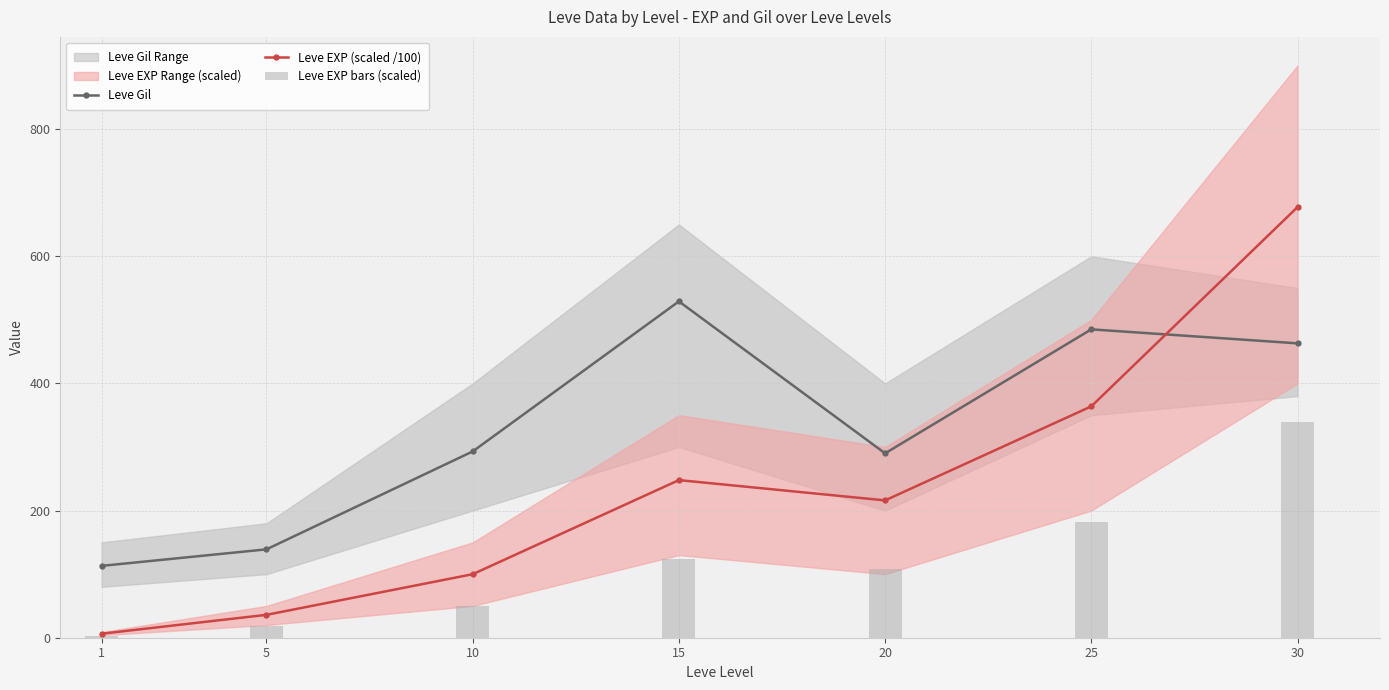

True or false: Leve EXP bars (scaled) has a value of 18.0 at 5.

True